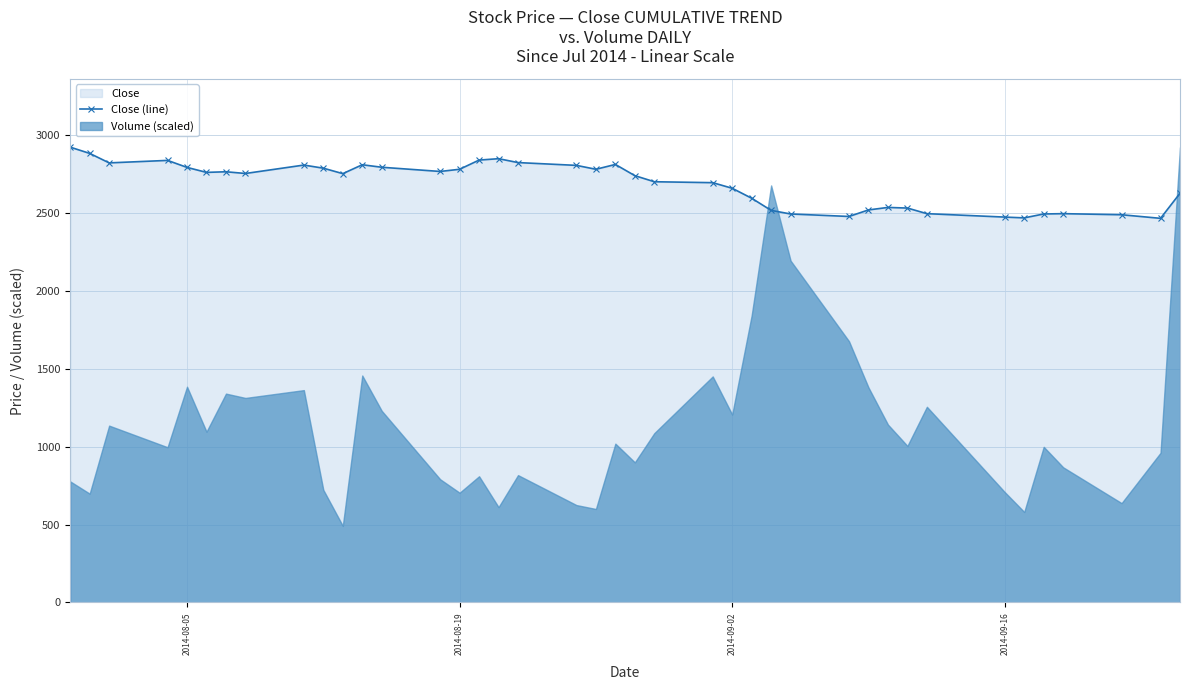

How many interior local peaks (higher than both neighbors) does the data have?

8